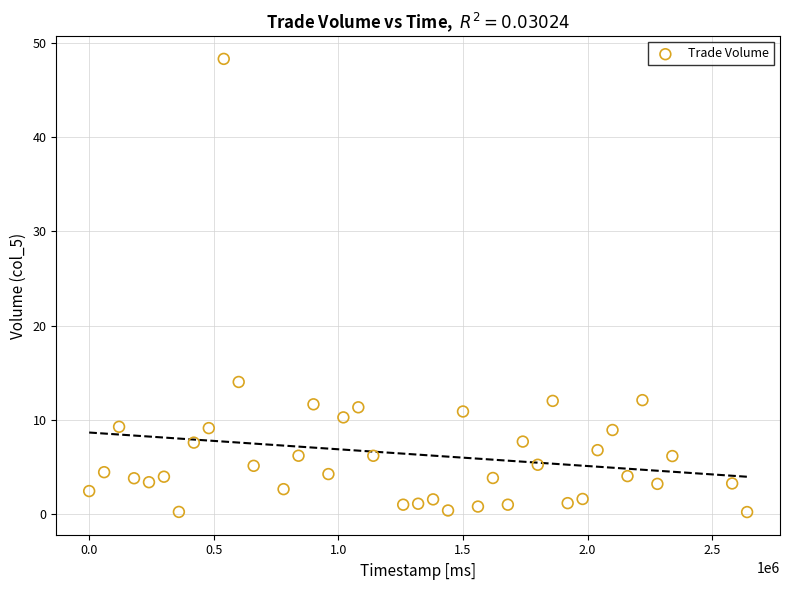

What Y value in the scatter plot is closest to 24?

14.0